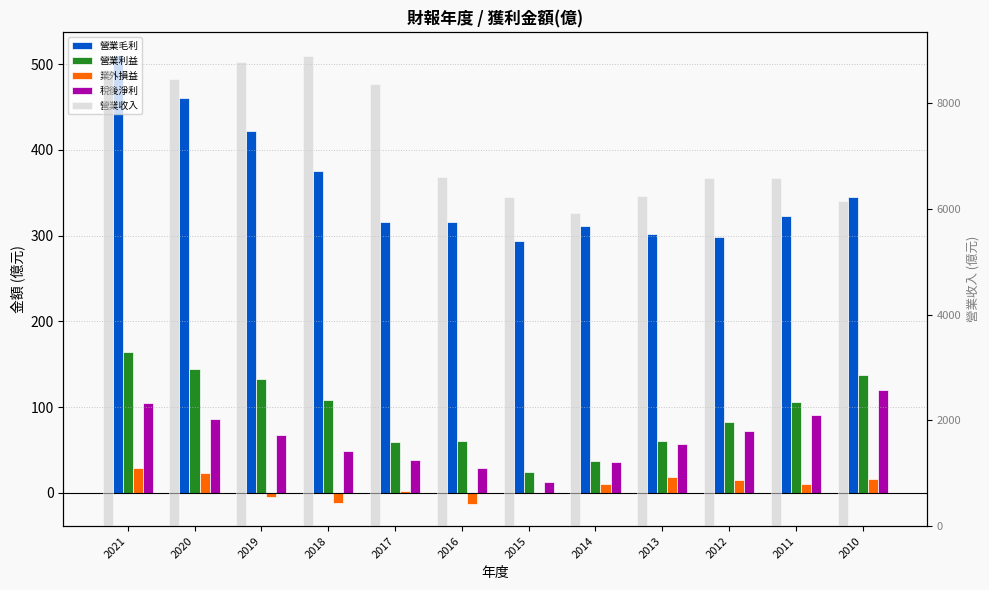

At 2011, list the series in order from largest to smallest.

營業收入, 營業毛利, 營業利益, 稅後淨利, 業外損益